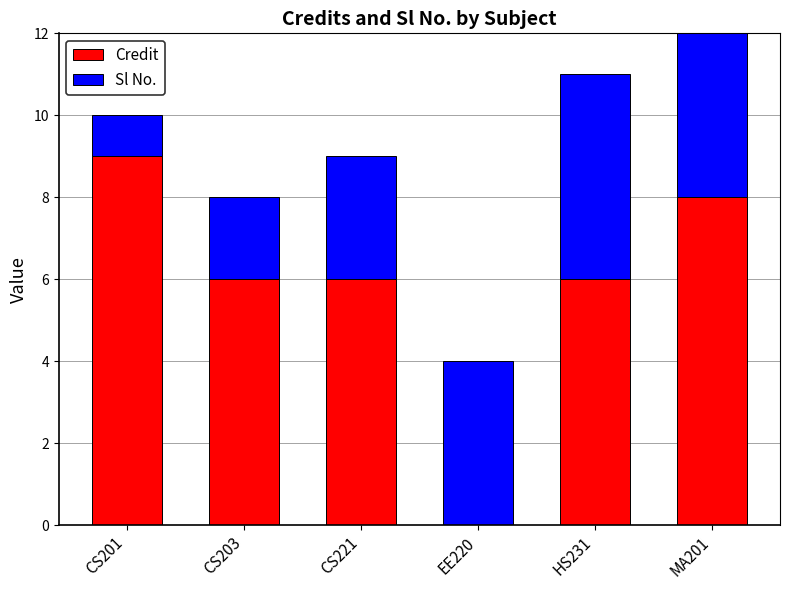

Reading right to left, extract all data points from this chart.

Credit: MA201=8	HS231=6	EE220=0	CS221=6	CS203=6	CS201=9
Sl No.: MA201=6	HS231=5	EE220=4	CS221=3	CS203=2	CS201=1